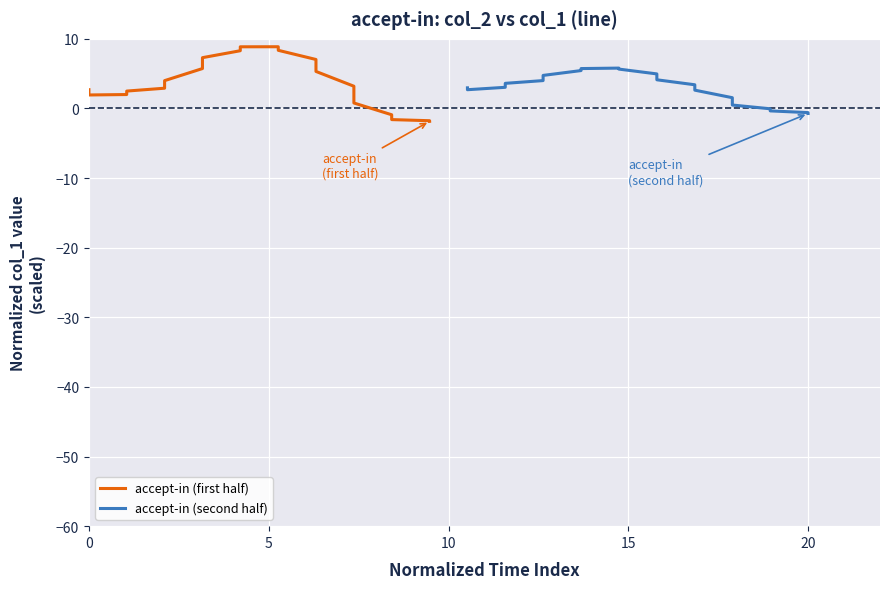

What is the highest value of the accept-in (first half) series?

8.9